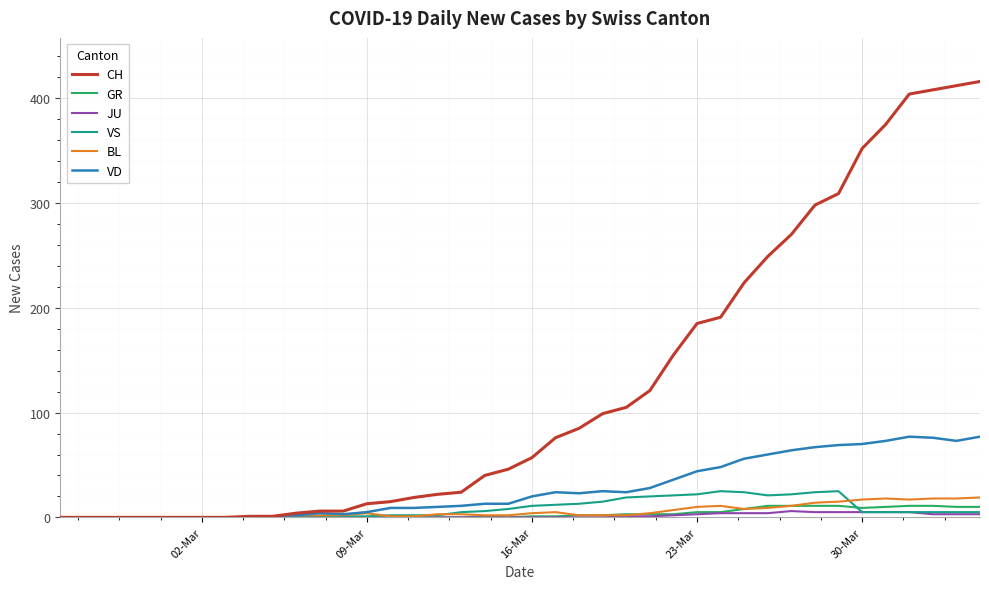

What is the greatest value displayed?

416